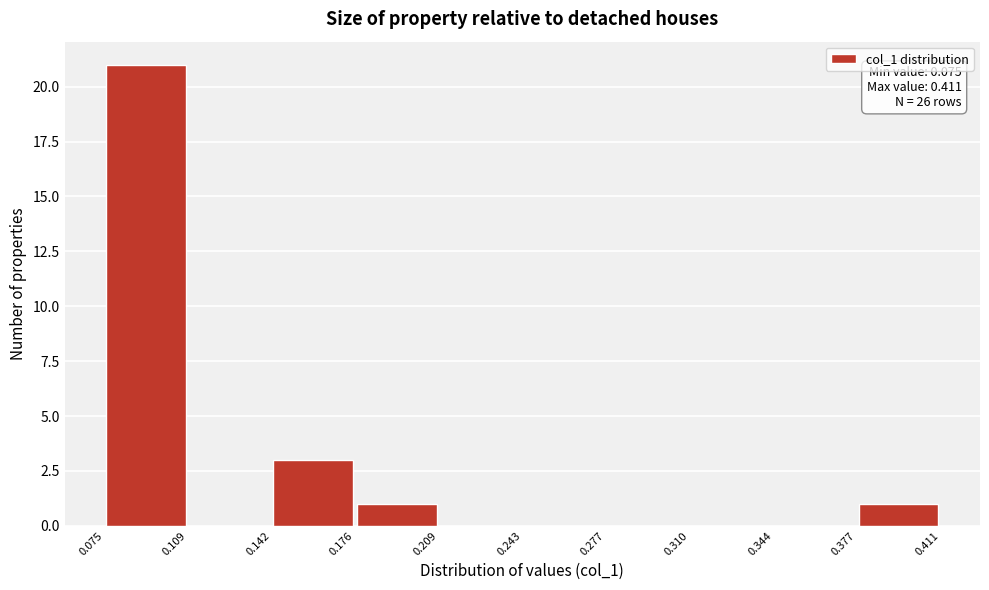

Which range on the x-axis has the tallest bar?

0.075 to 0.109